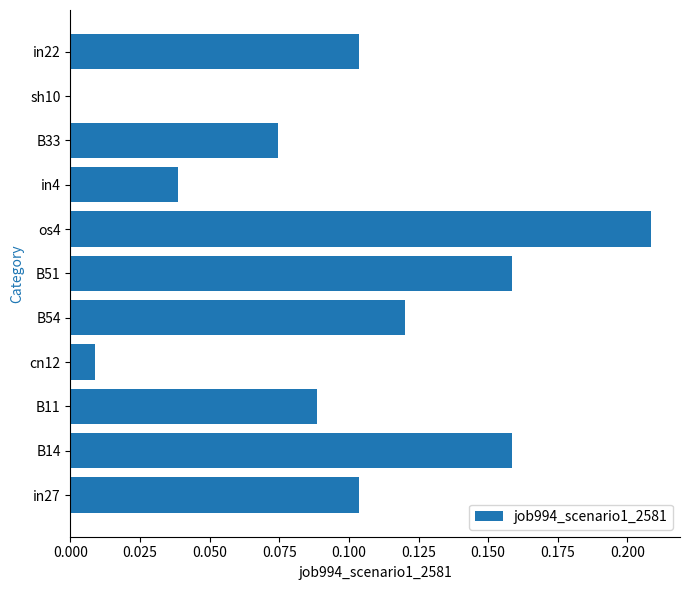

What is the change in value from cn12 to B33?

+0.1